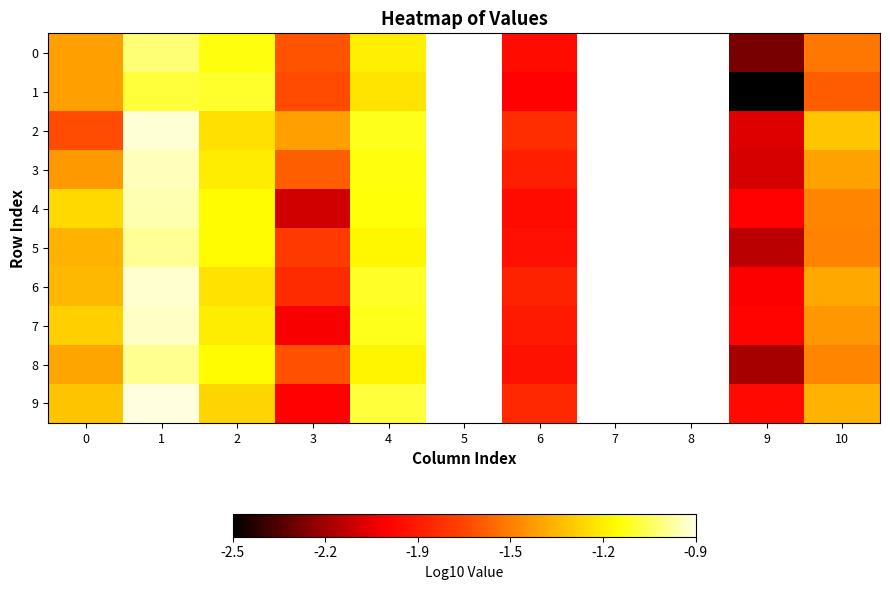

How many data points in 9 are less than -1?

7